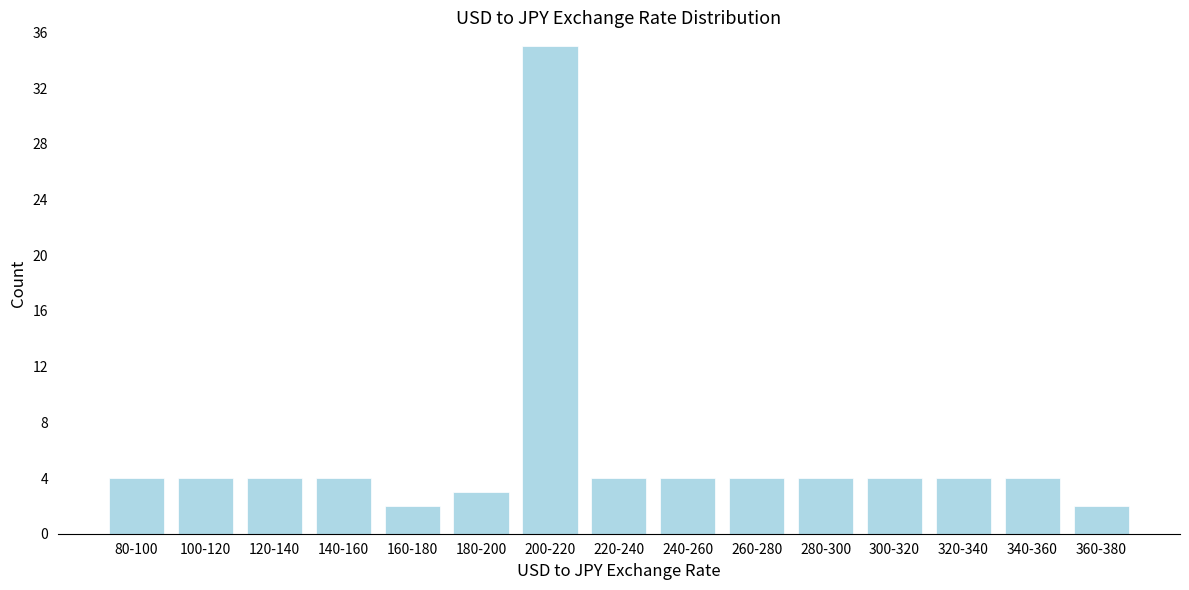

Reading left to right, extract all data points from this chart.

4	4	4	4	2	3	35	4	4	4	4	4	4	4	2